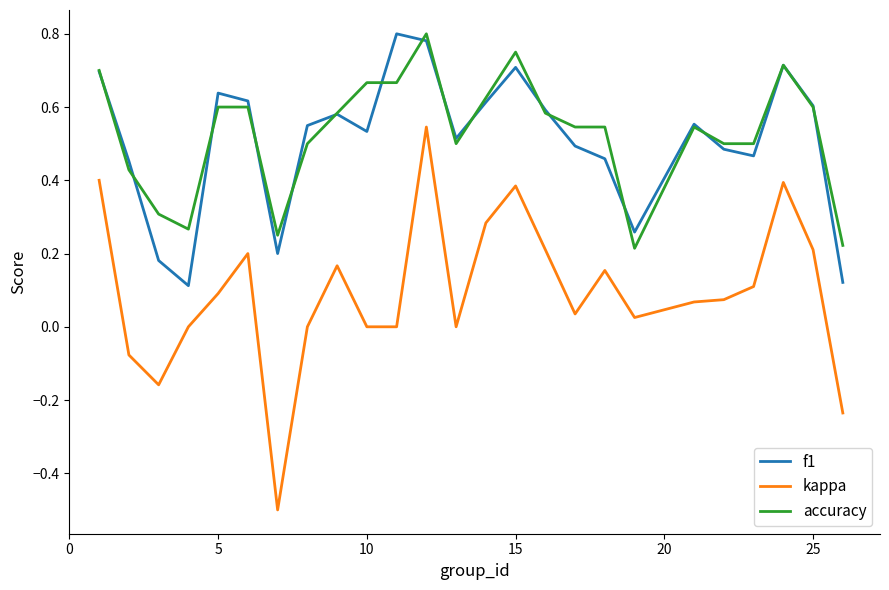

True or false: f1 and kappa cross at least once.

False